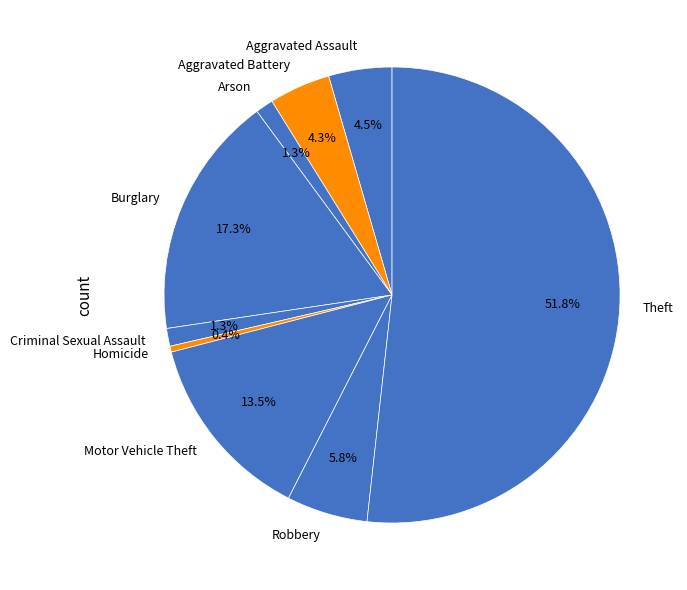

What is the smallest slice in the pie chart?

Homicide